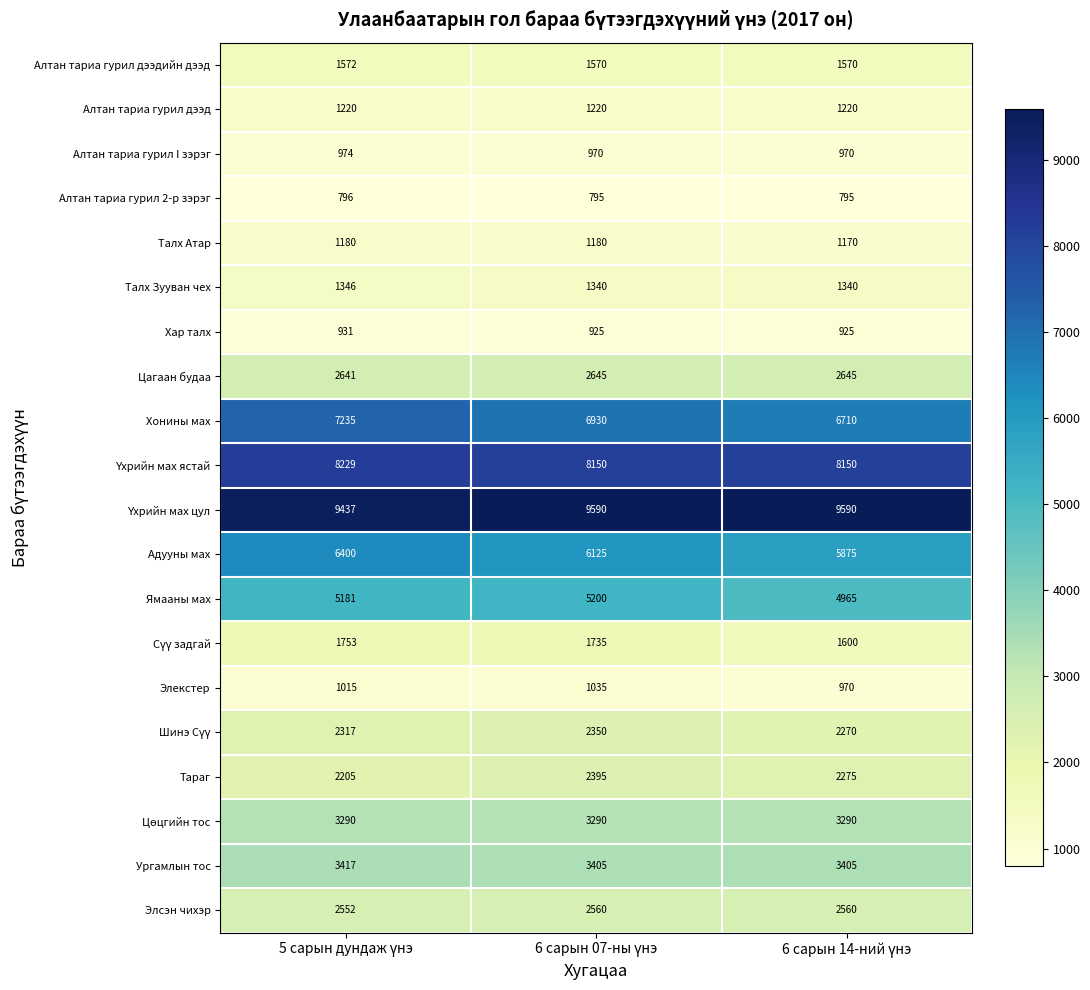

At how many categories does at least one series exceed 9054?

3